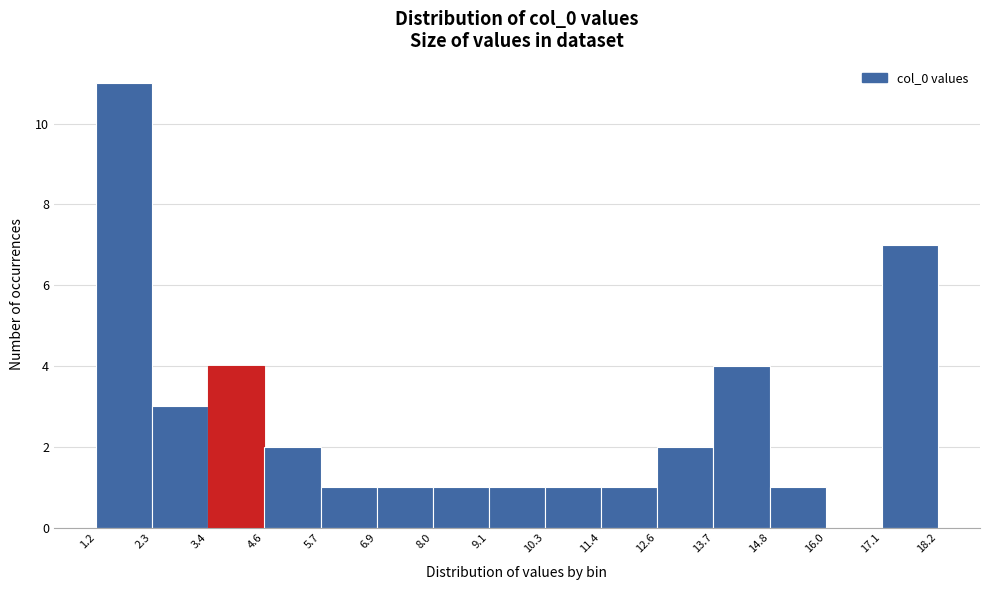

How tall is the bar that spans 12.6 to 13.7 on the x-axis? The values are not printed on the chart, so give them approximately, as read against the axis.

2